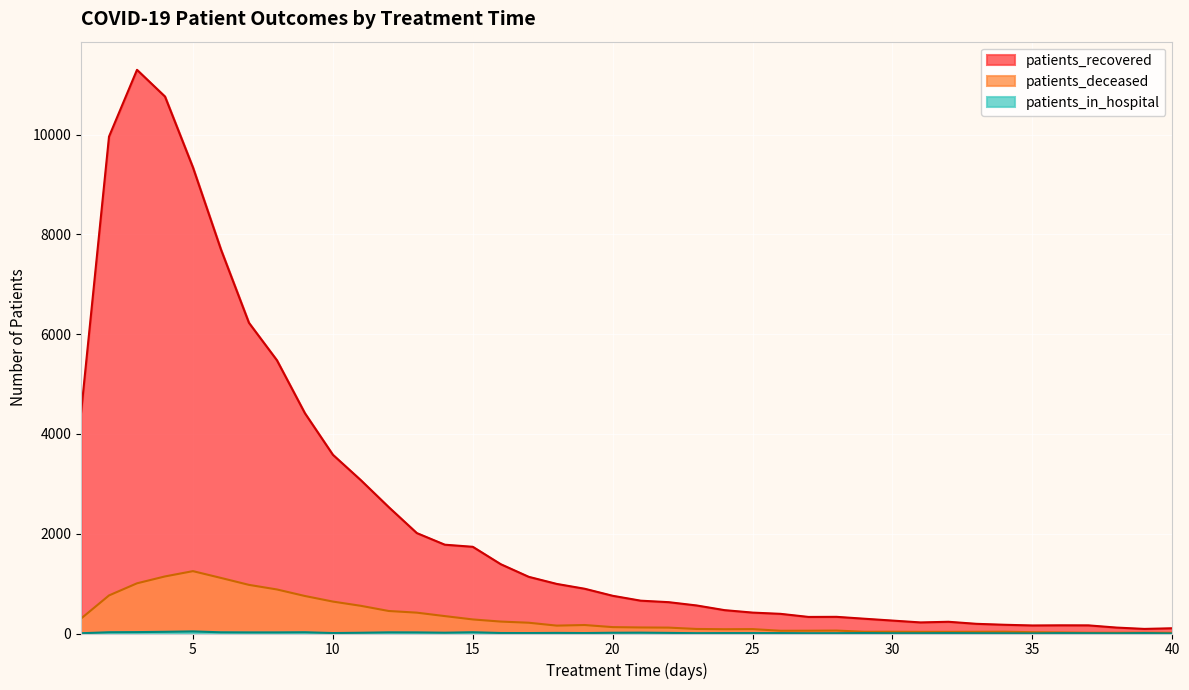

Rank the categories by patients_in_hospital value from lowest to highest.

40, 35, 38, 34, 1, 27, 30, 31, 33, 37, 23, 28, 36, 24, 25, 26, 32, 39, 10, 17, 19, 29, 16, 18, 22, 11, 20, 14, 21, 7, 8, 13, 12, 6, 2, 9, 15, 3, 4, 5